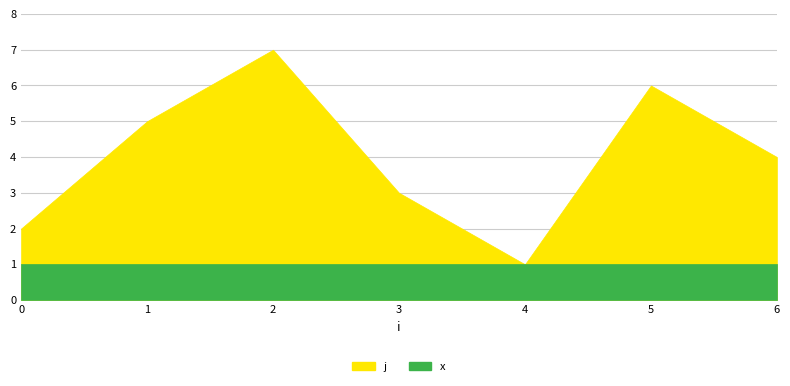

True or false: j and x cross at least once.

False